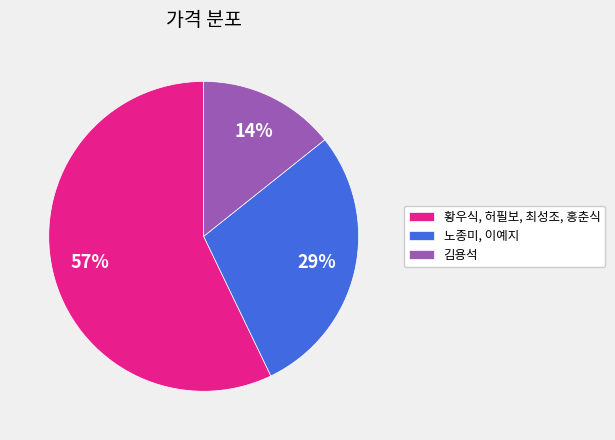

What is the largest slice in the pie chart?

황우식, 허필보, 최성조, 홍춘식